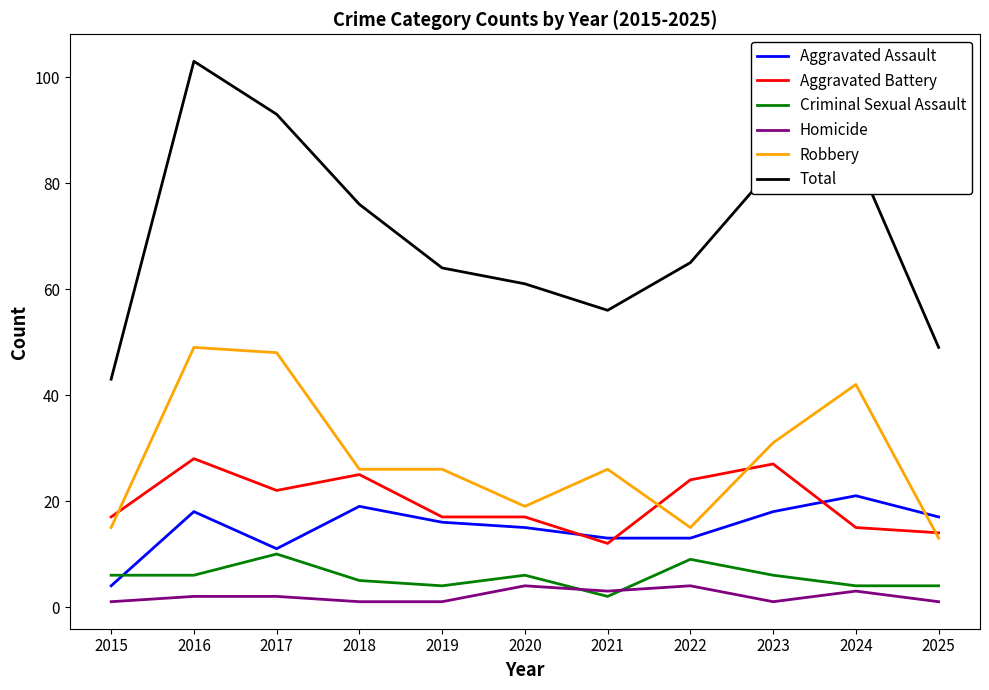

True or false: Robbery and Total cross at least once.

False